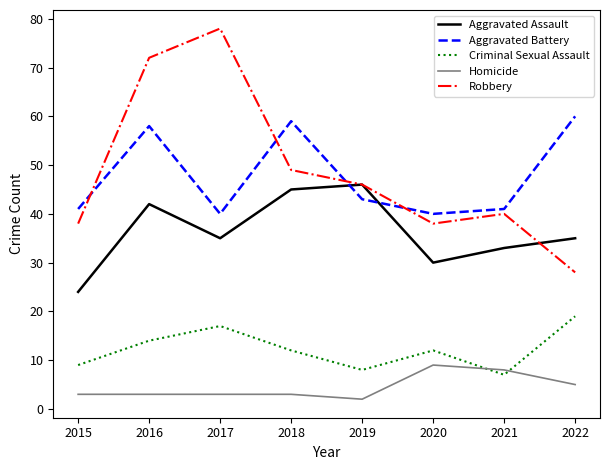

Which series has the widest spread of values?

Robbery